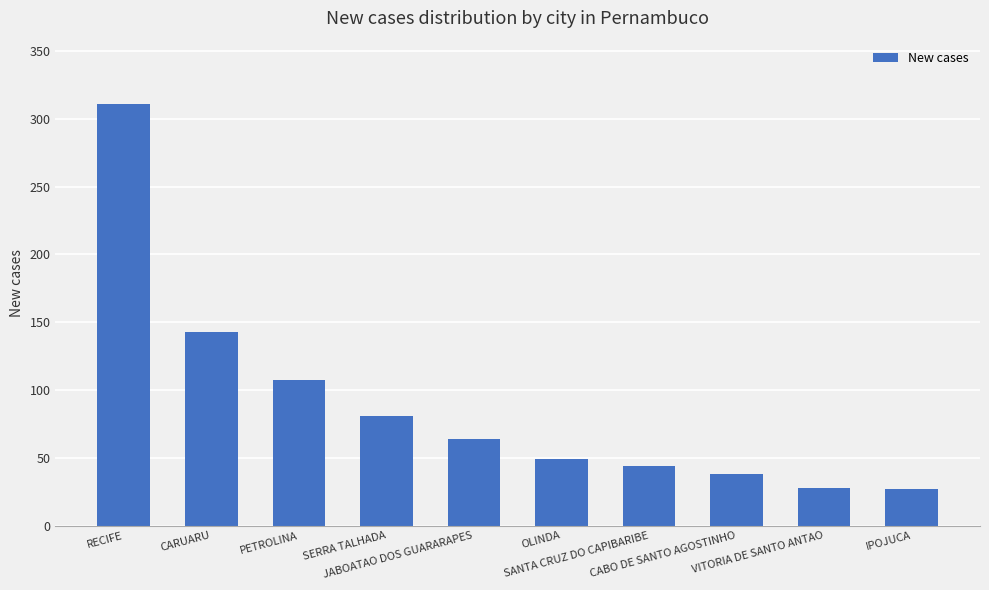

What is the difference between the maximum and minimum values?

284